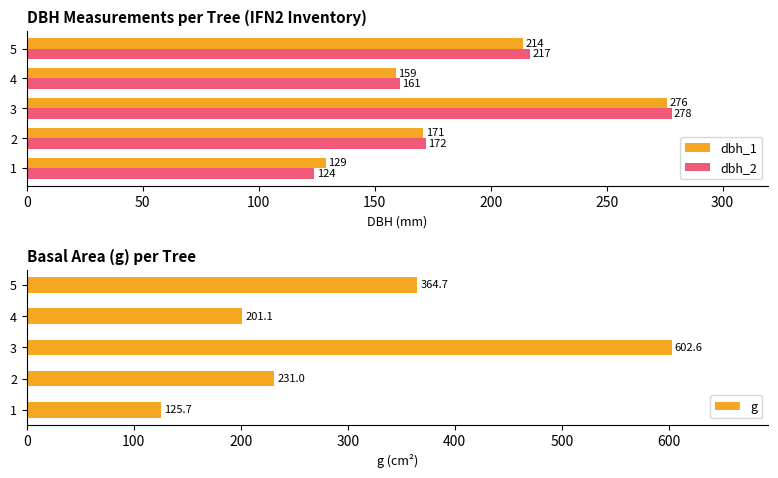

Reading right to left, extract all data points from this chart.

dbh_1: 214.0	159.0	276.0	171.0	129.0
dbh_2: 217.0	161.0	278.0	172.0	124.0
g: 364.7	201.1	602.6	231.0	125.7